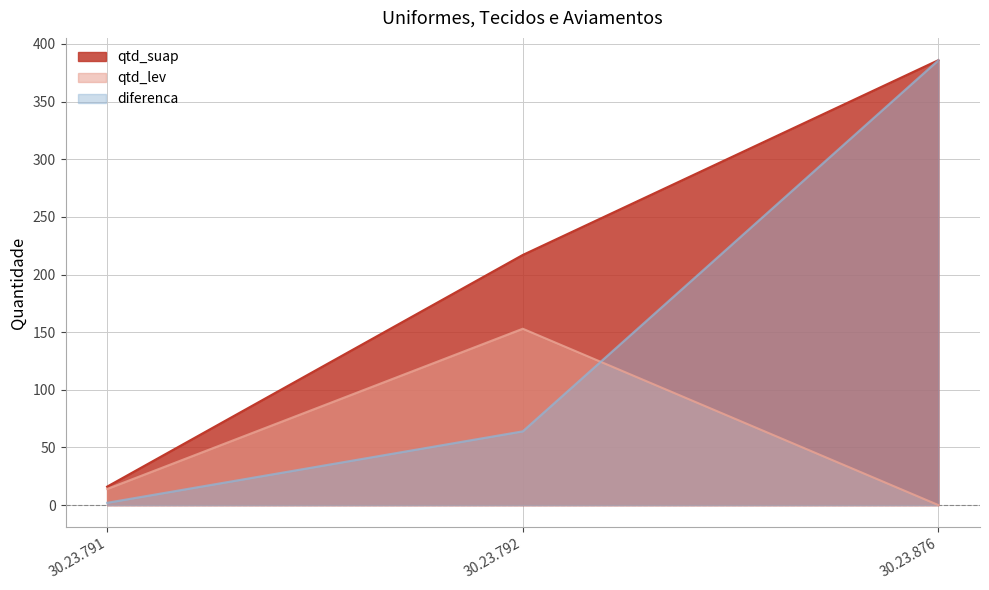

Read the diferenca value at 30.23.792.

64